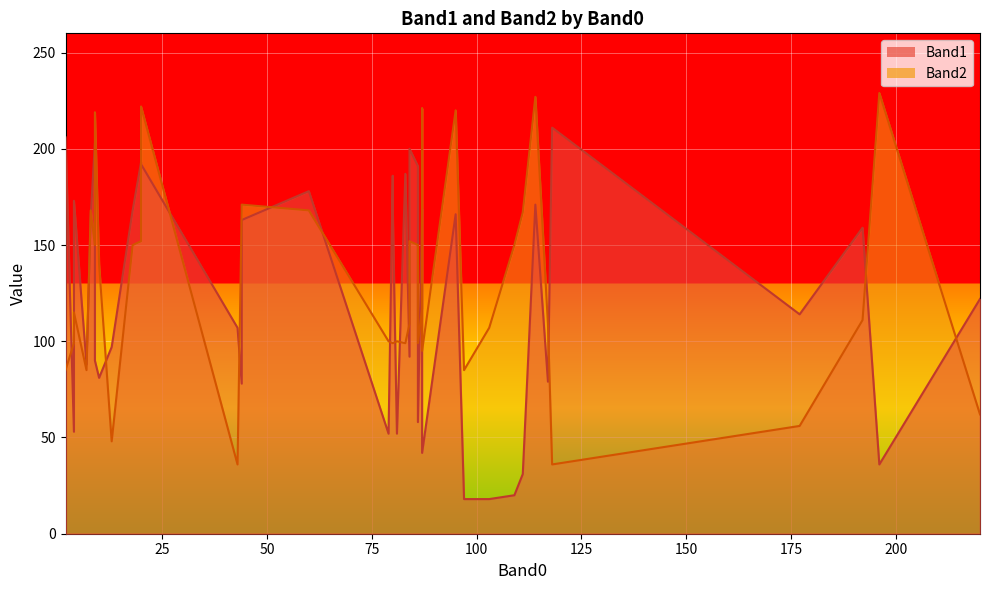

How many intersections are there between Band2 and Band1?

17